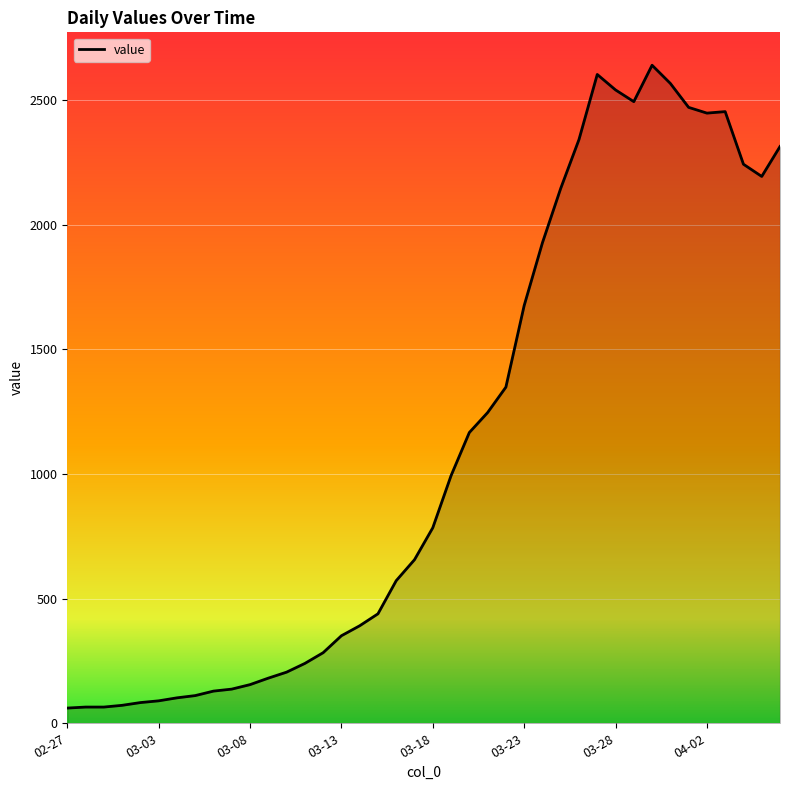

What is the difference between the maximum and minimum values?

2578